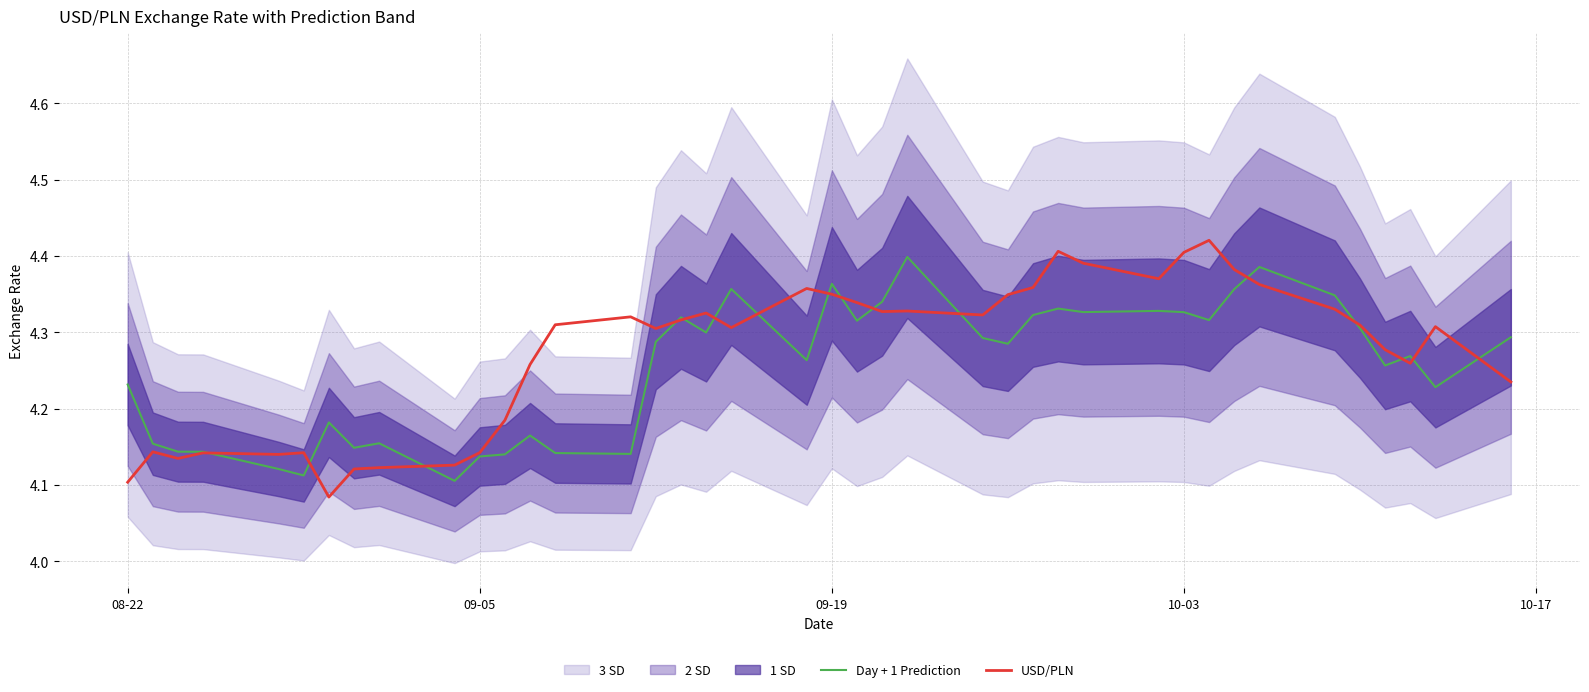

Is it true that USD/PLN equals 7.4 at 09-05?

False